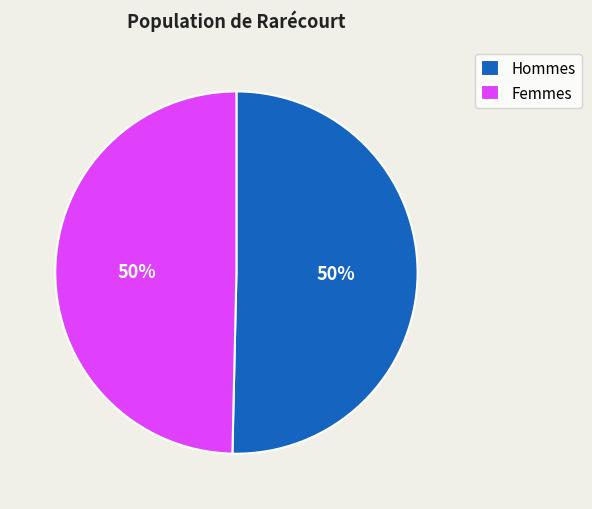

To the nearest percent, what is the combined percentage of Femmes and Hommes?

100%